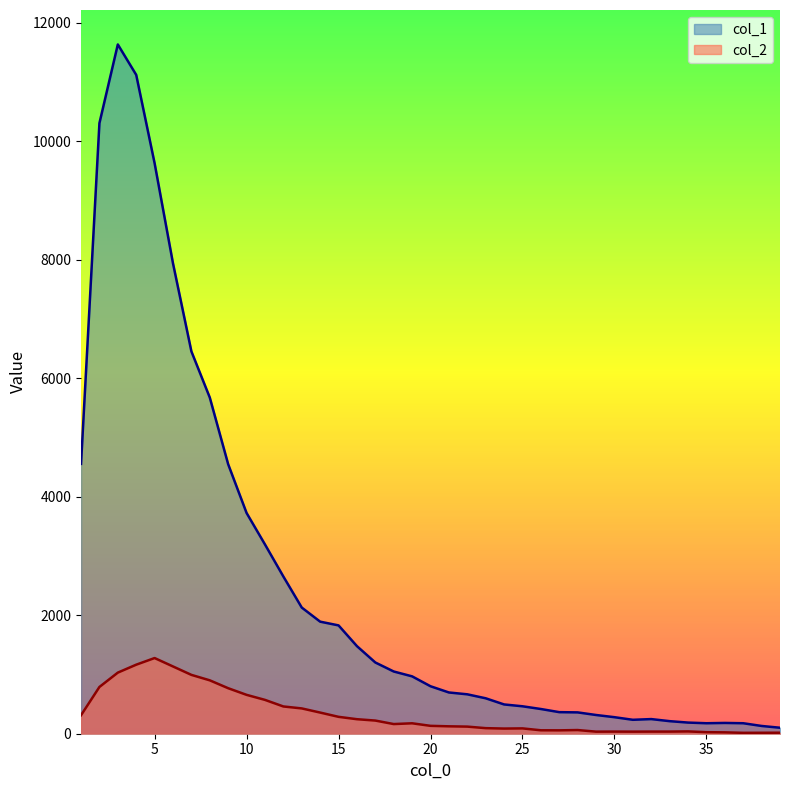

Which has a higher value, 6 or 18?

6